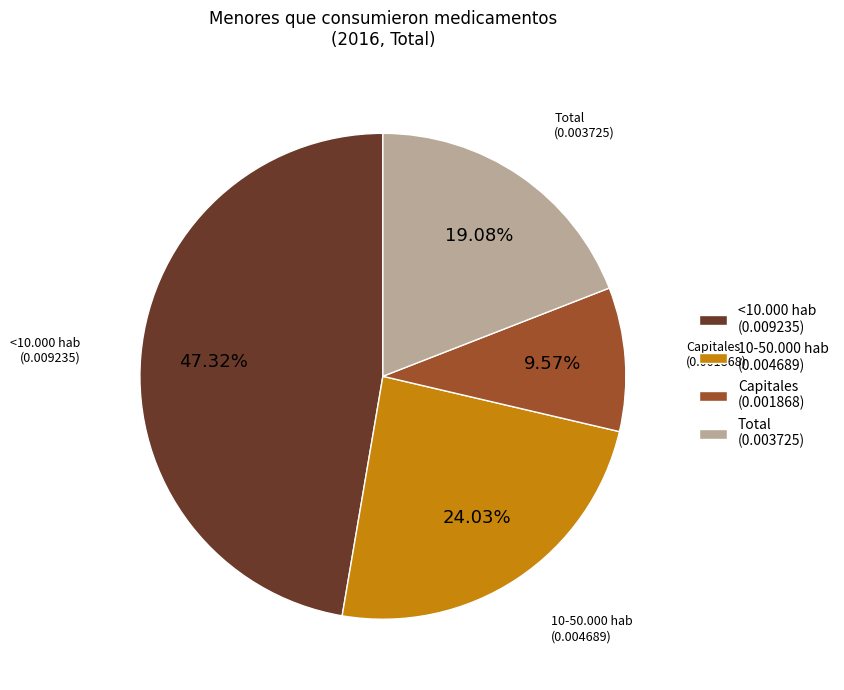

Count the number of slices in the pie.

4